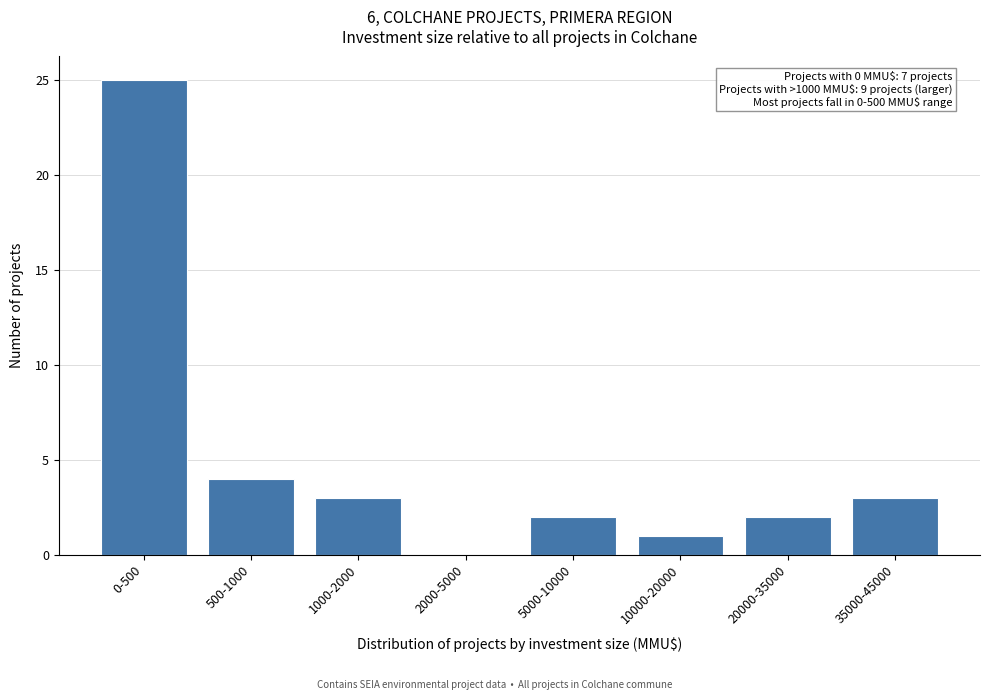

Reading left to right, list all the values displayed in this chart.

0-500=25	500-1000=4	1000-2000=3	2000-5000=0	5000-10000=2	10000-20000=1	20000-35000=2	35000-45000=3